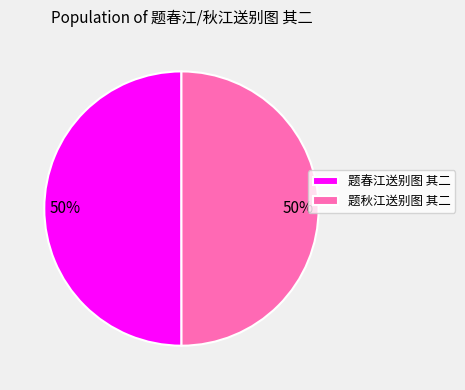

Is it true that 题秋江送别图 其二 is 36% of the pie?

False